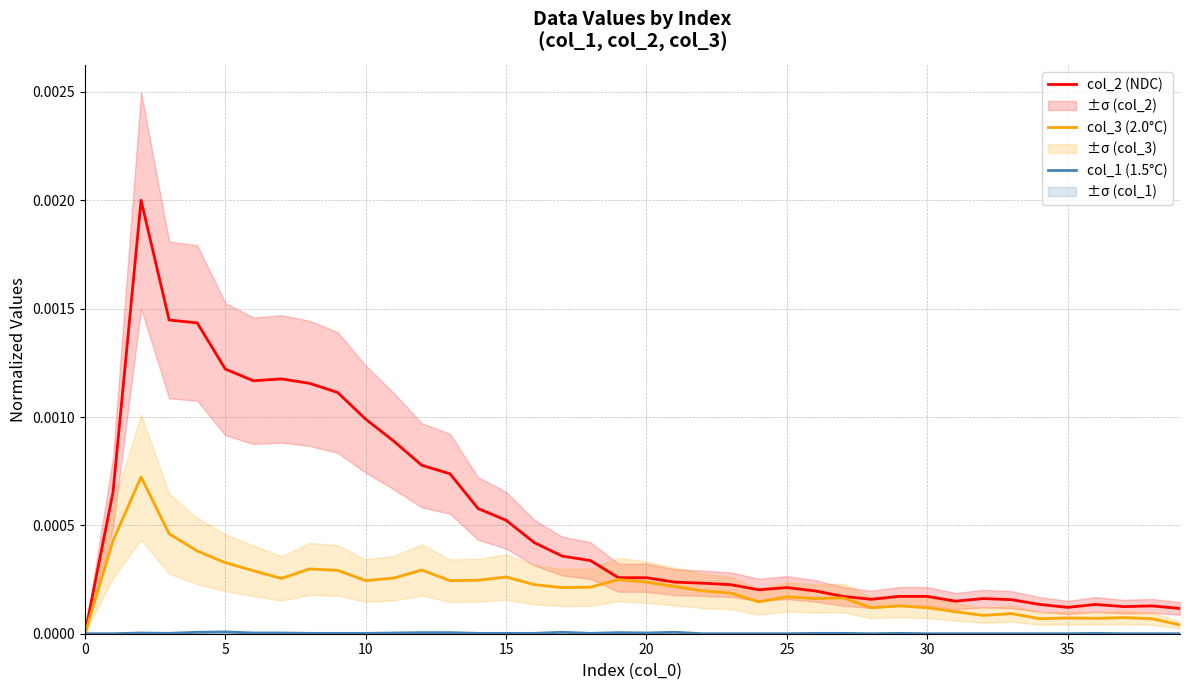

True or false: col_1 (1.5°C) and col_3 (2.0°C) cross at least once.

False